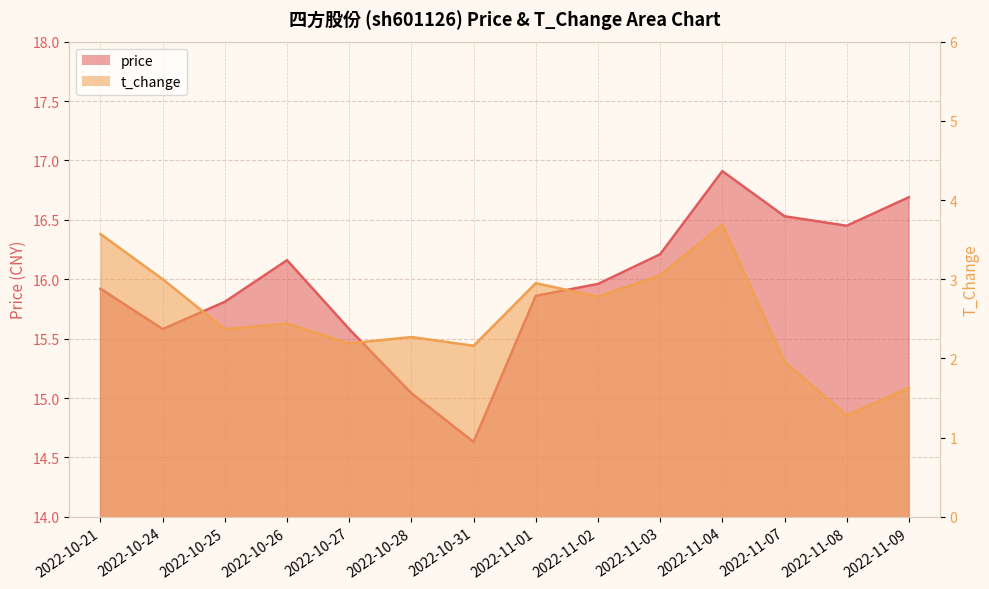

How many interior local valleys does the t_change series have?

5